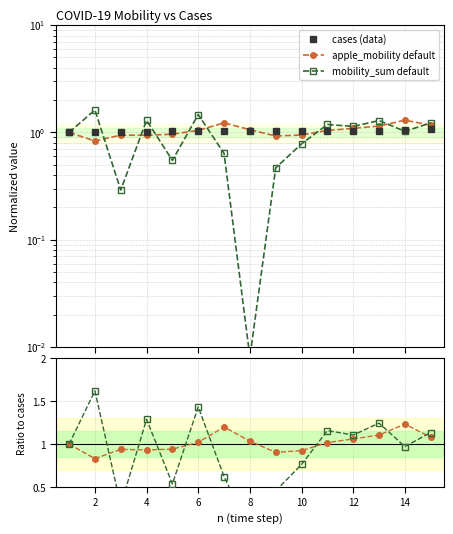

What is the greatest value displayed?

1.6